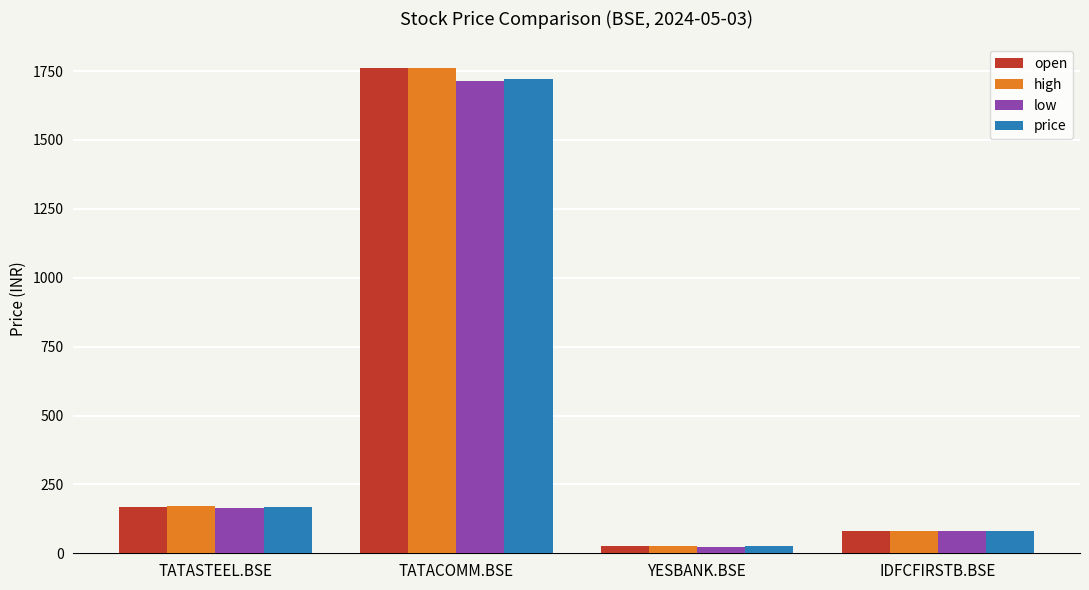

Which category has the highest value across all series?

TATACOMM.BSE